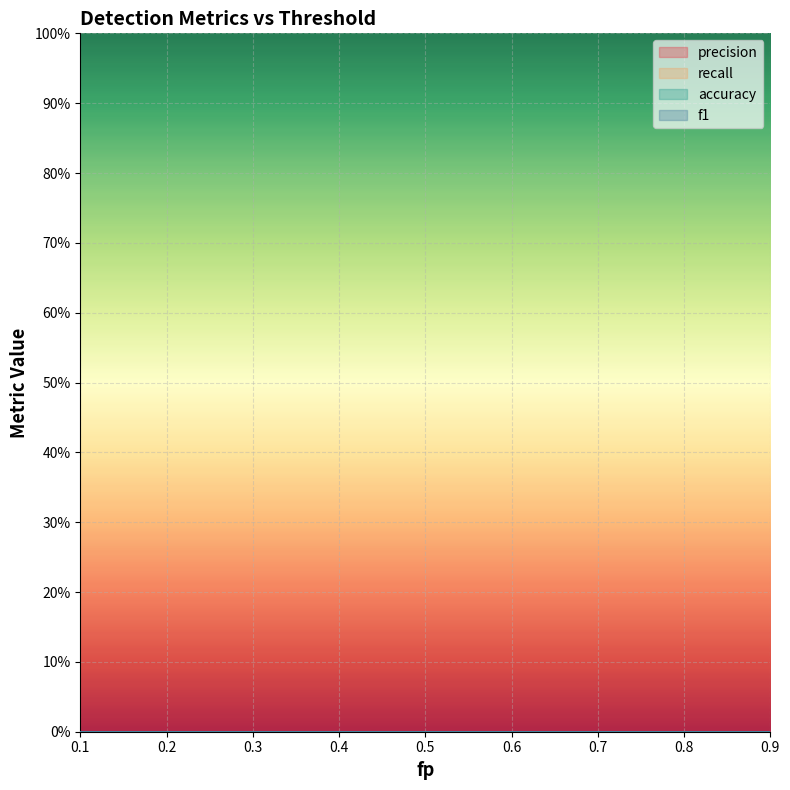

Between 0.4 and 0.3, which is larger?

0.4